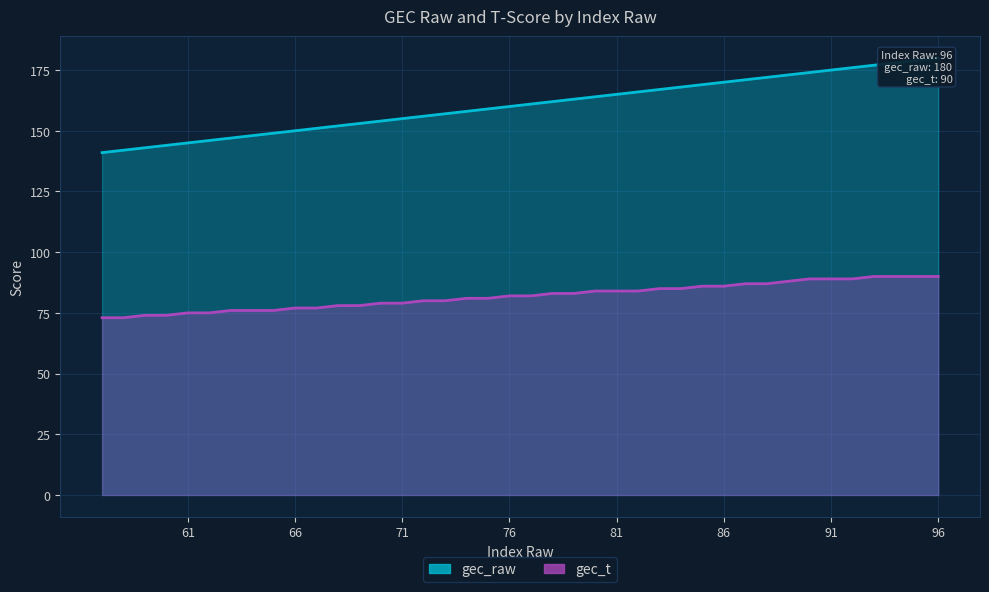

True or false: gec_t has a value of 113 at 57.

False